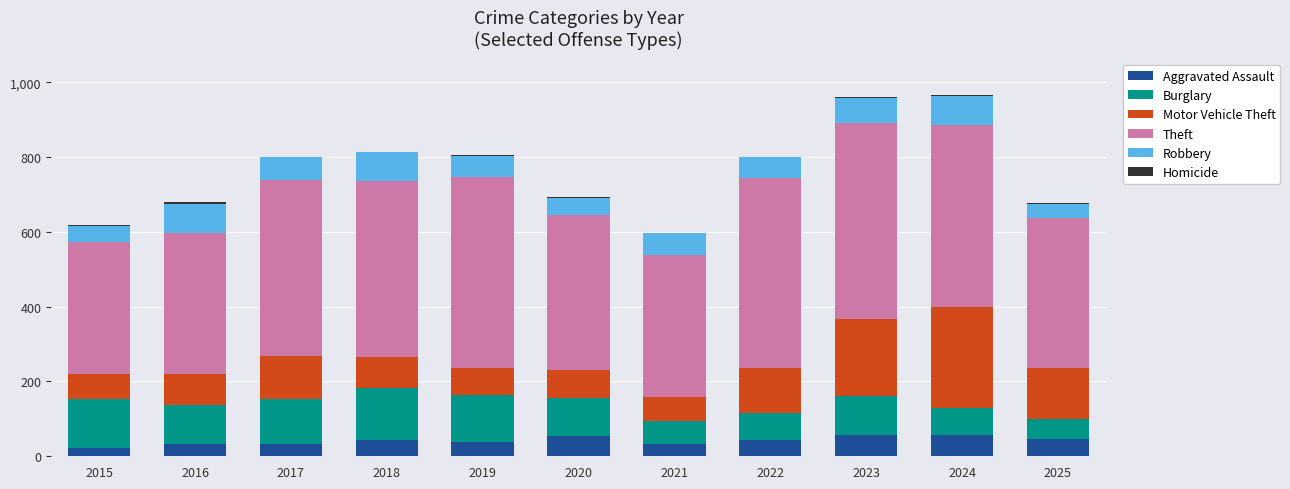

Is it true that Homicide equals 2 at 2021?

True